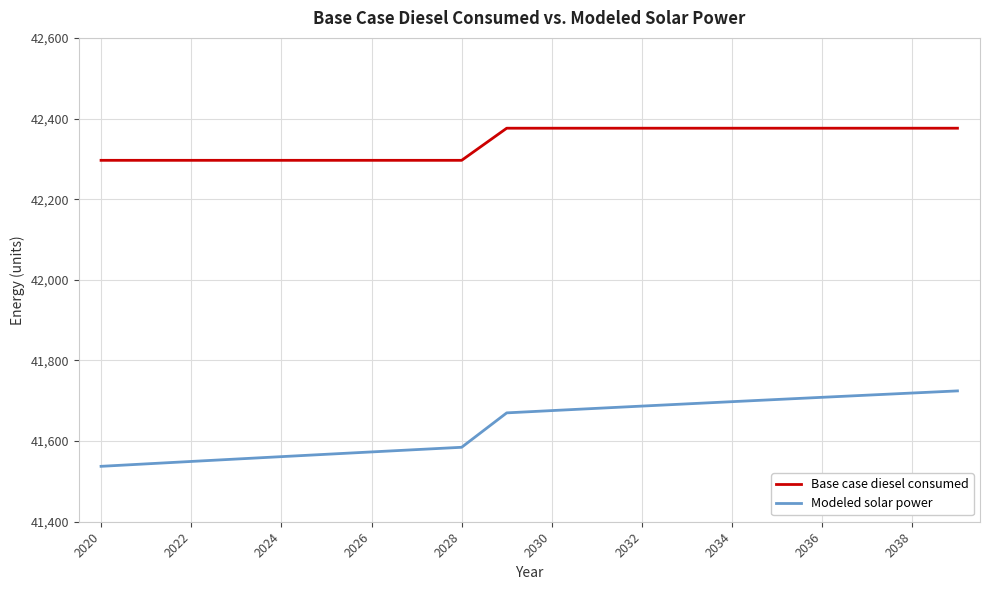

Which series has the largest total across all categories?

Base case diesel consumed